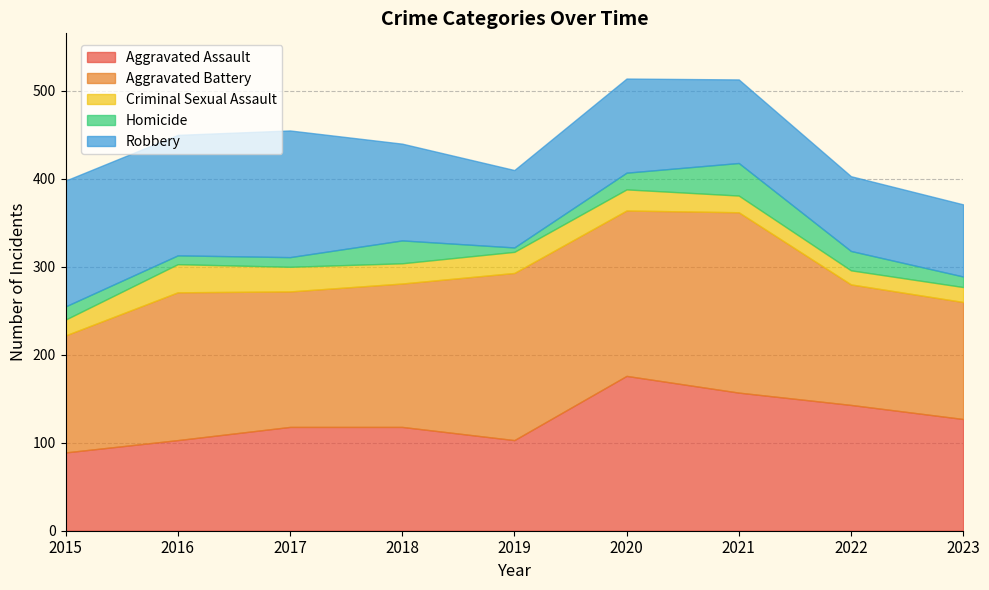

How many times do Criminal Sexual Assault and Homicide cross each other?

4